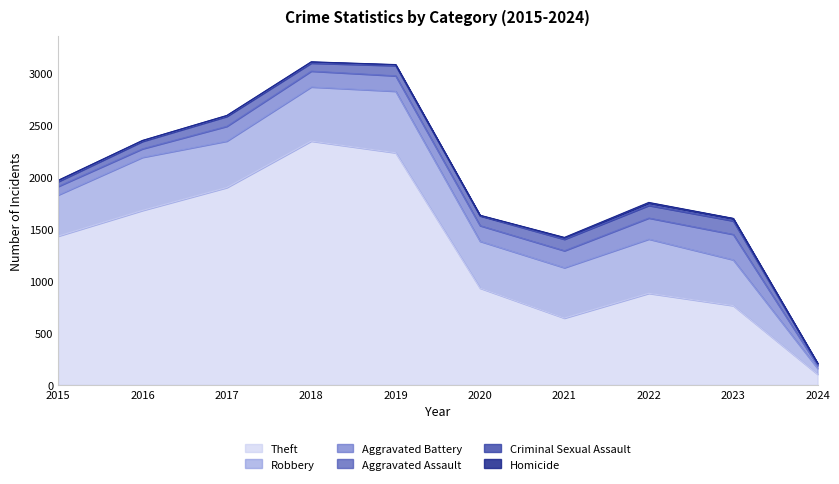

What are all the series names shown in the legend?

Theft, Robbery, Aggravated Battery, Aggravated Assault, Criminal Sexual Assault, Homicide